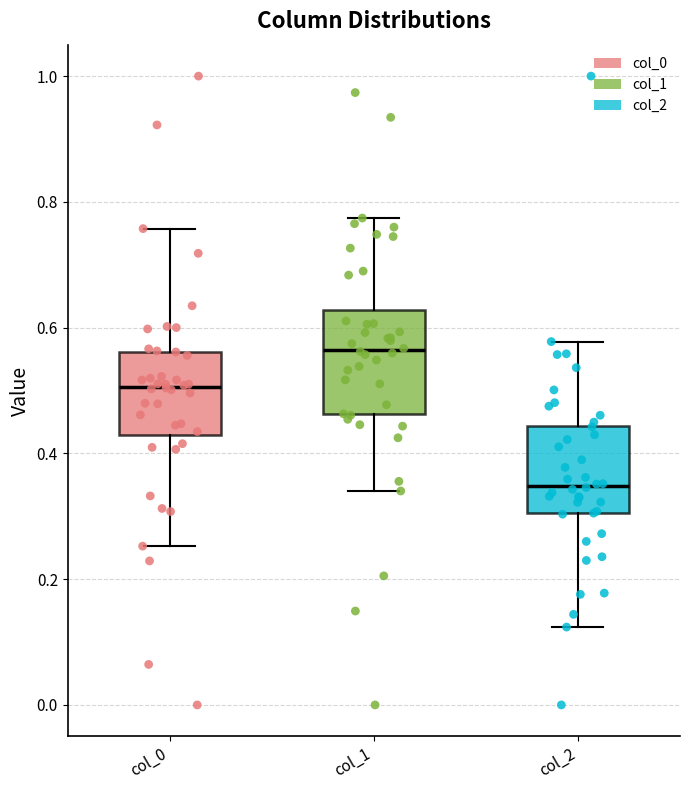

Reading left to right, transcribe this box plot: for each box, give where its median line is, the range the box spans, and where its two whiskers end, as read against the y-axis. The values are not printed on the chart, so give them approximately, as read against the axis.

col_0: median 0.50, box 0.42 to 0.56, whiskers 0.26 to 0.76
col_1: median 0.56, box 0.46 to 0.62, whiskers 0.34 to 0.78
col_2: median 0.34, box 0.30 to 0.44, whiskers 0.12 to 0.58